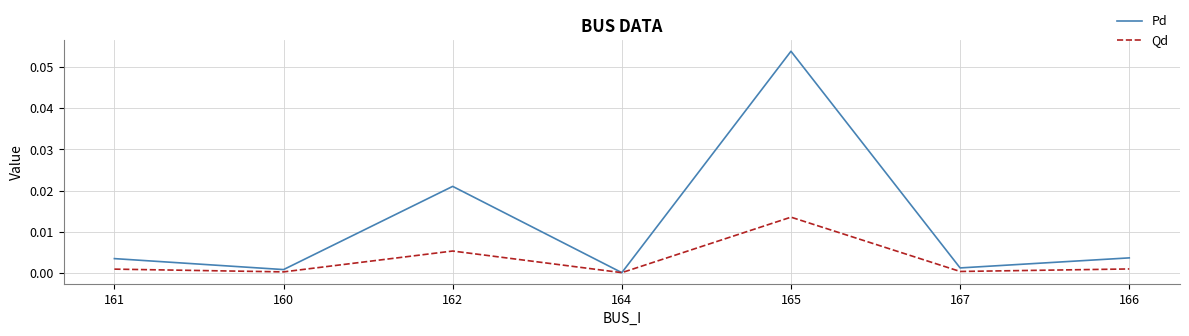

At 166, list the series in order from largest to smallest.

Pd, Qd